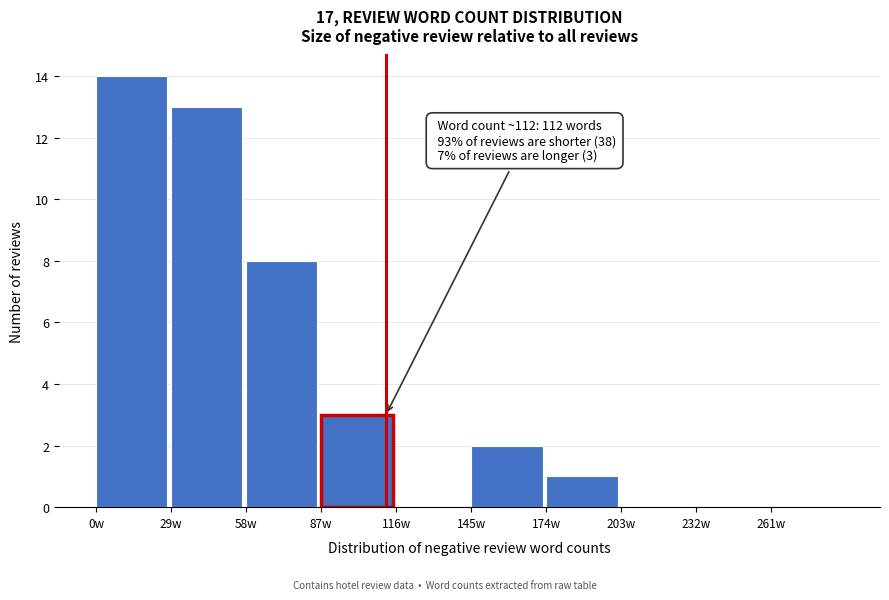

Over which range of the x-axis is the bar tallest?

0 to 29